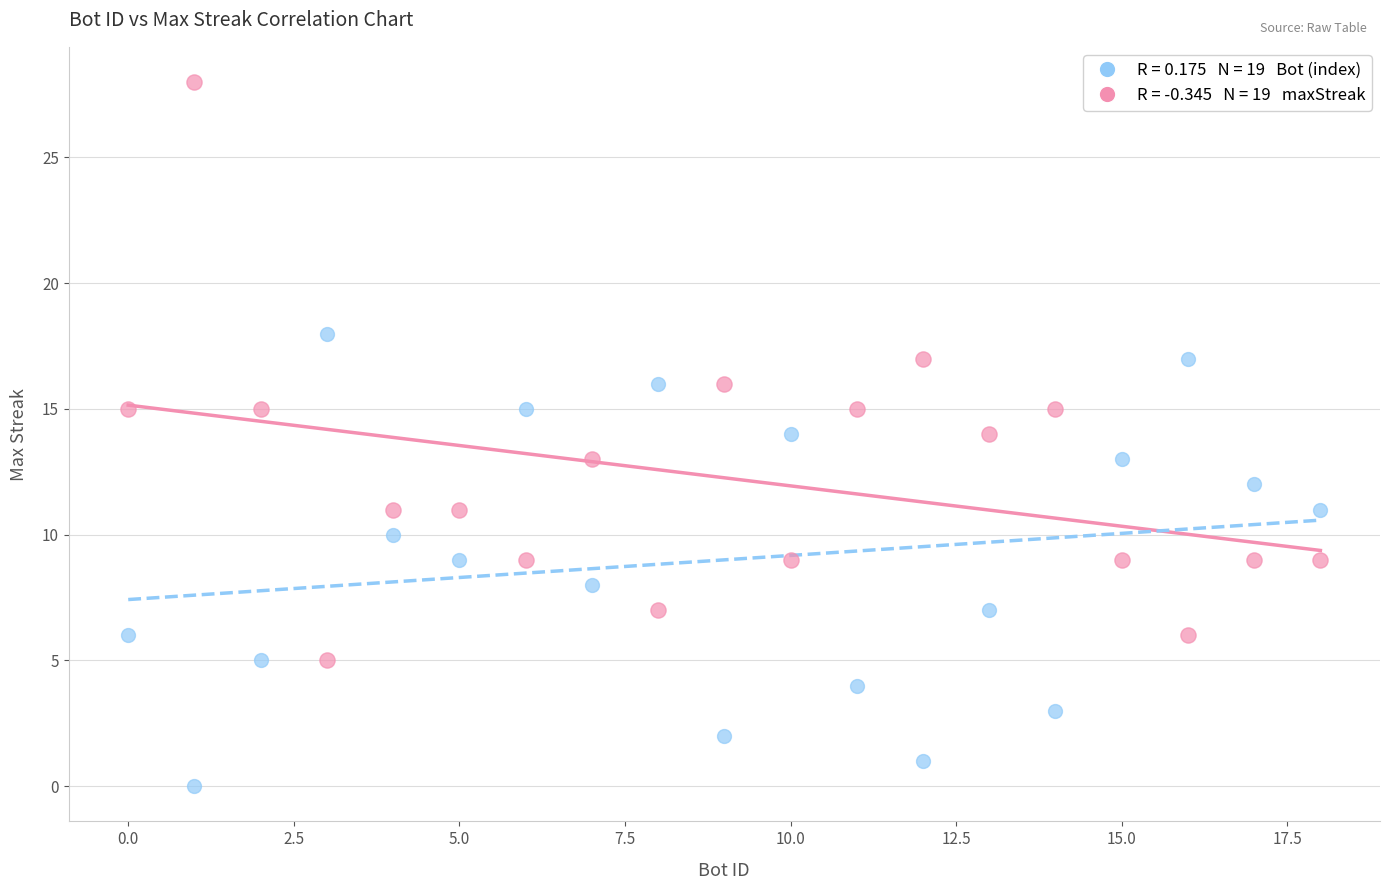

Across all data points, what is the range of Y values (max minus min)?

28